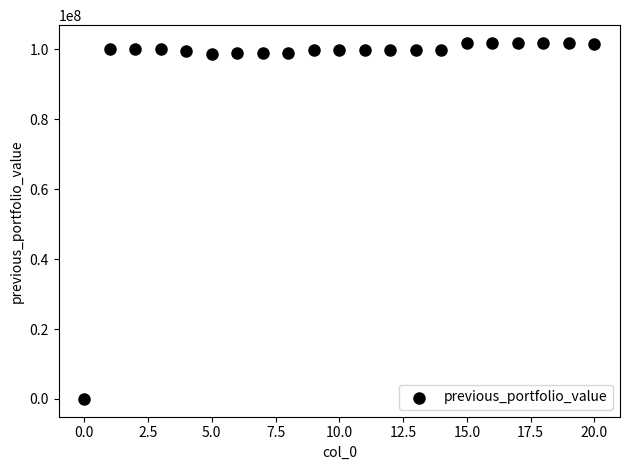

What is the range of Y values (max minus min)?

101846588.2